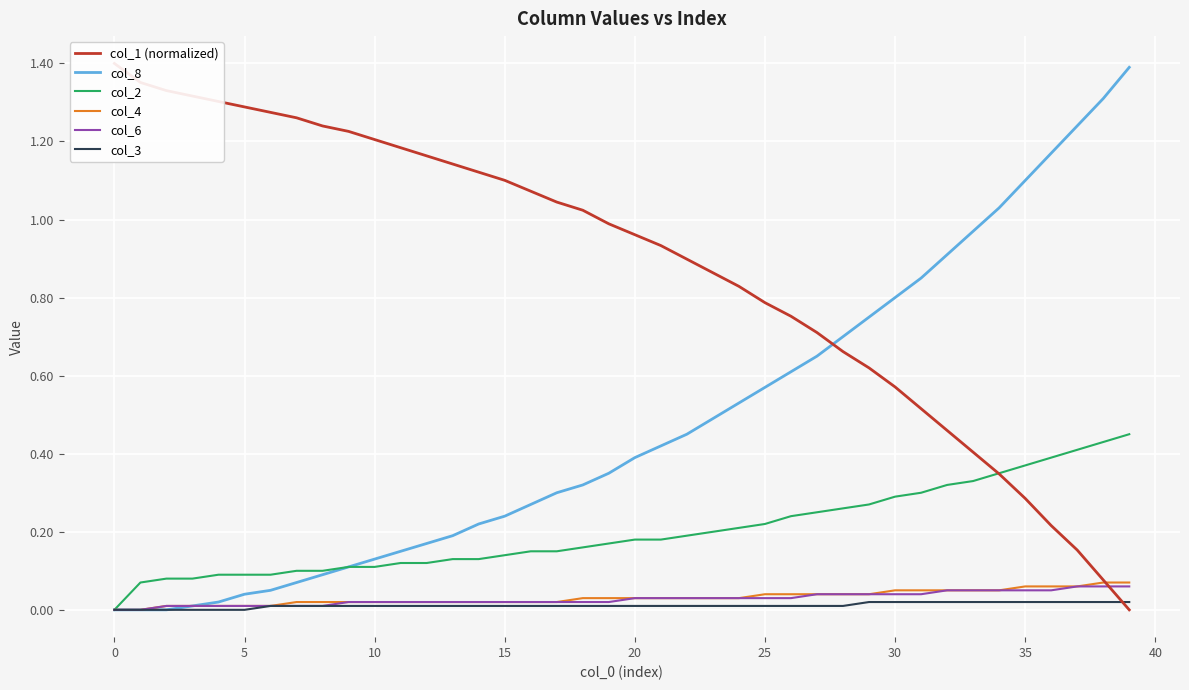

What are all the series names shown in the legend?

col_1 (normalized), col_8, col_2, col_4, col_6, col_3